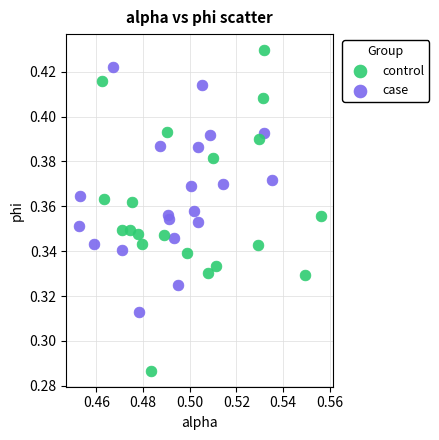

Which series has the widest spread of Y values?

control